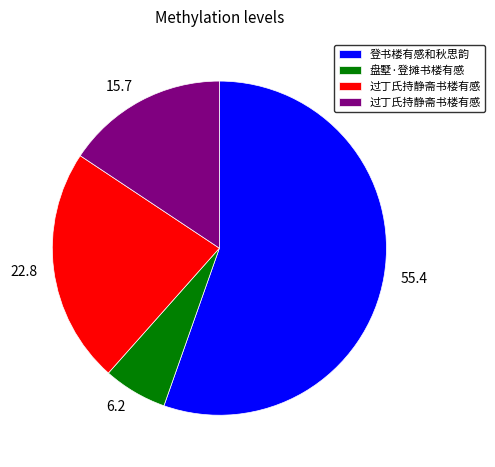

Does any single category account for the majority?

Yes